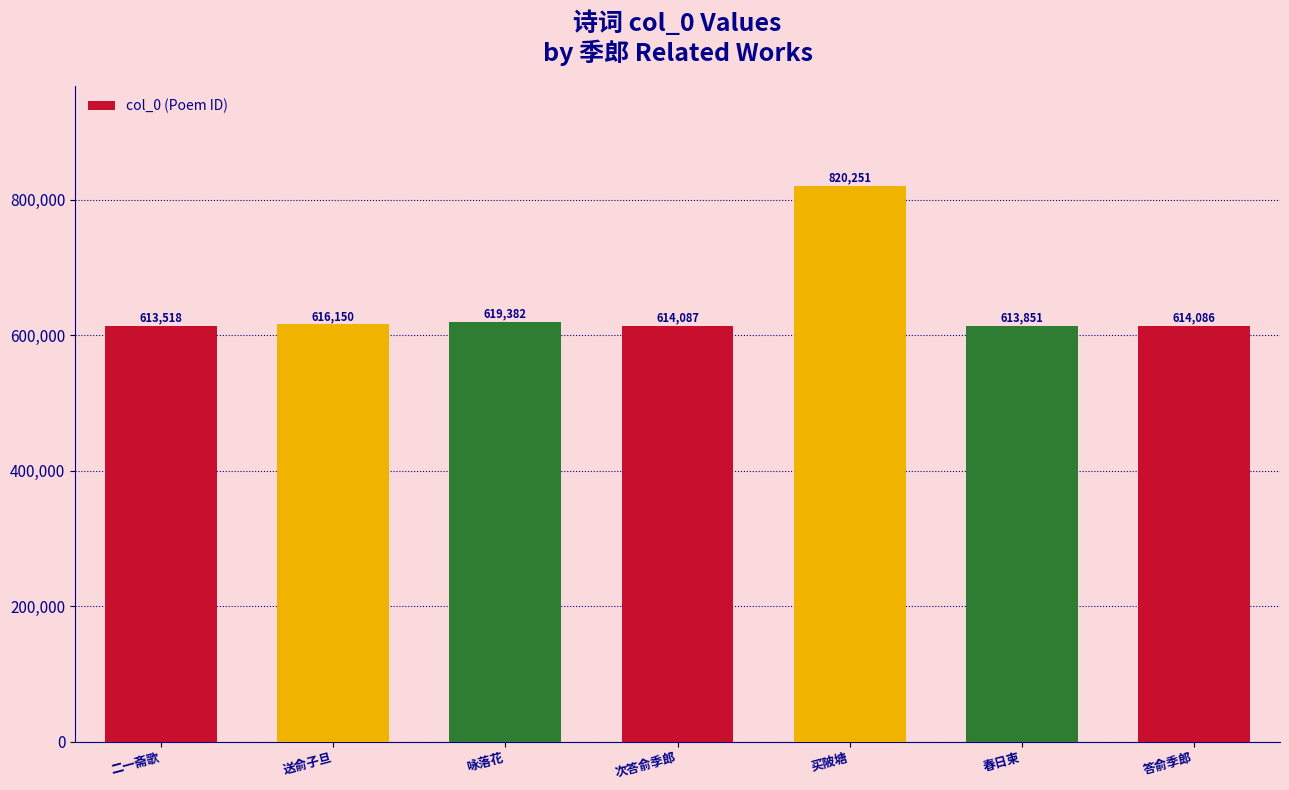

What is the value of the 5th bar from the left?

820251